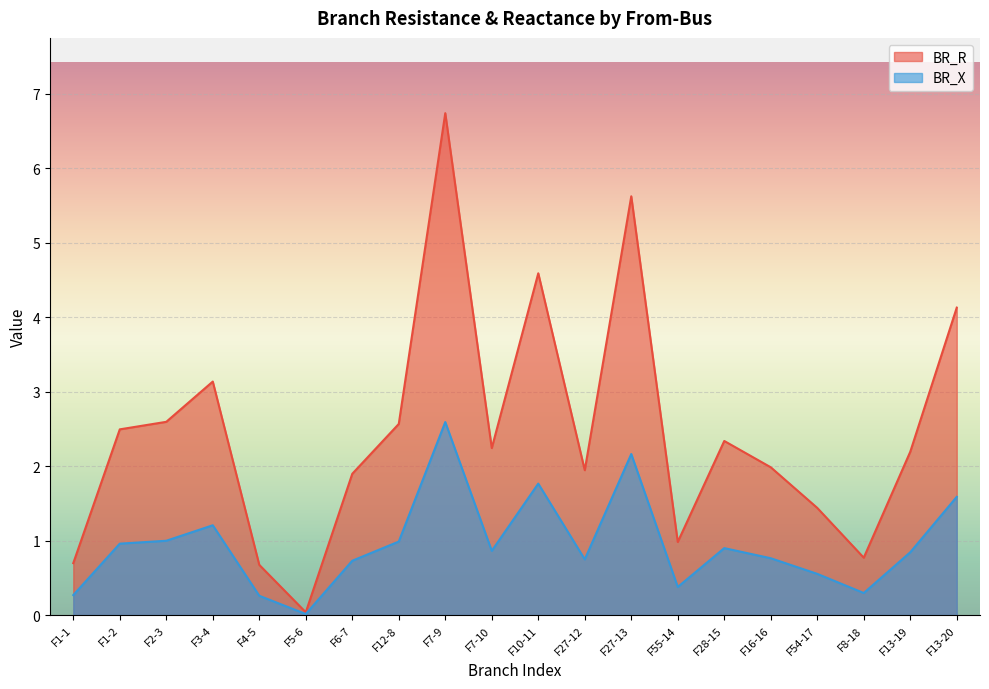

Where is the first local minimum for BR_R?

F5-6